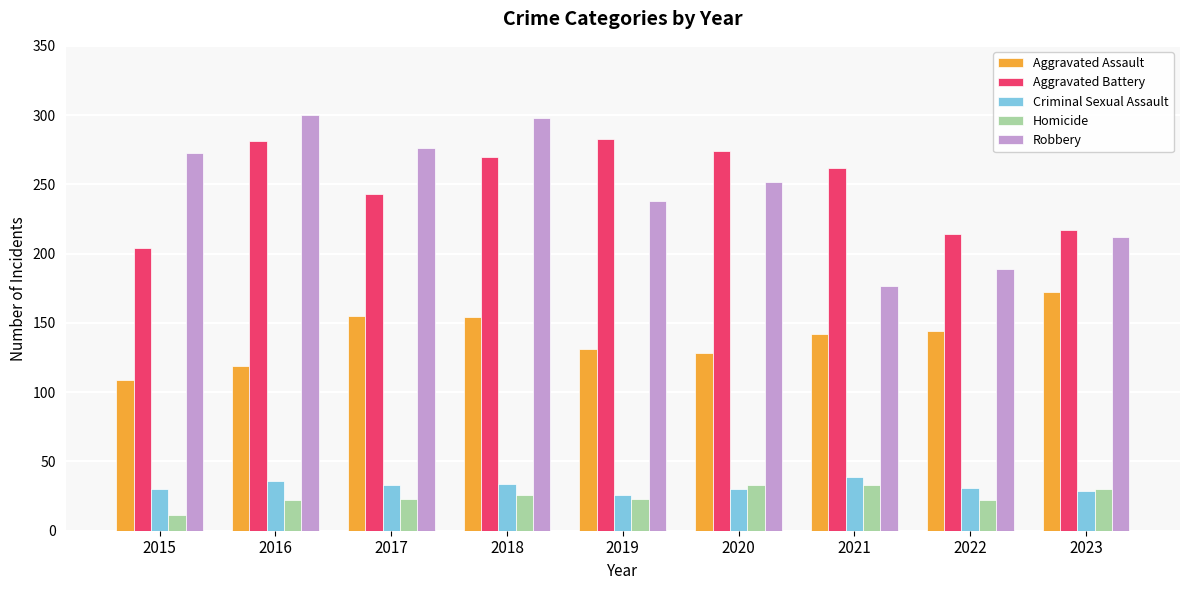

What is the minimum value shown in the chart?

11